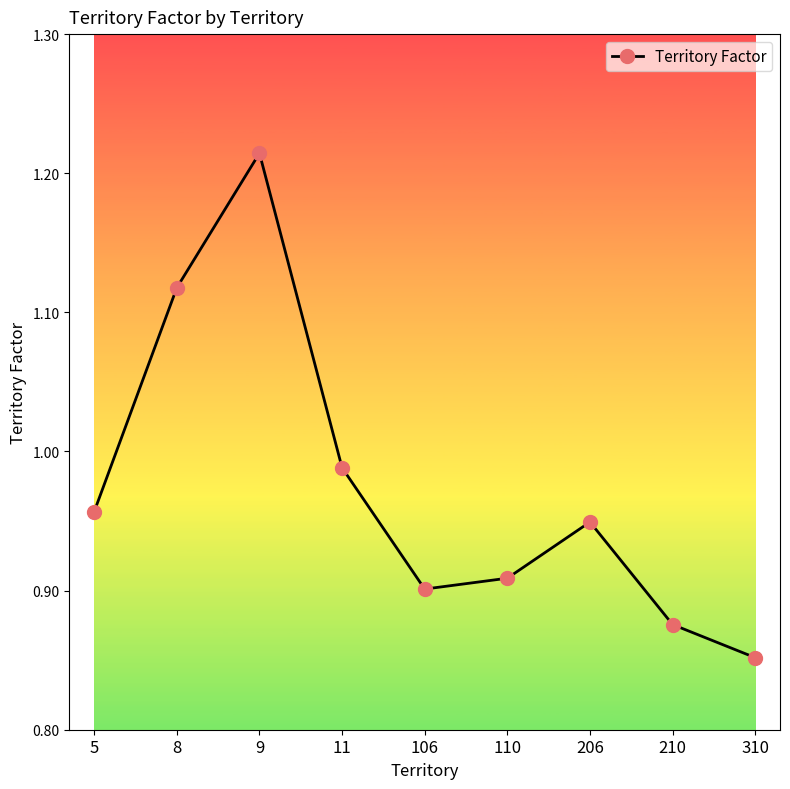

How many points are lower than both their immediate neighbors (excluding endpoints)?

1